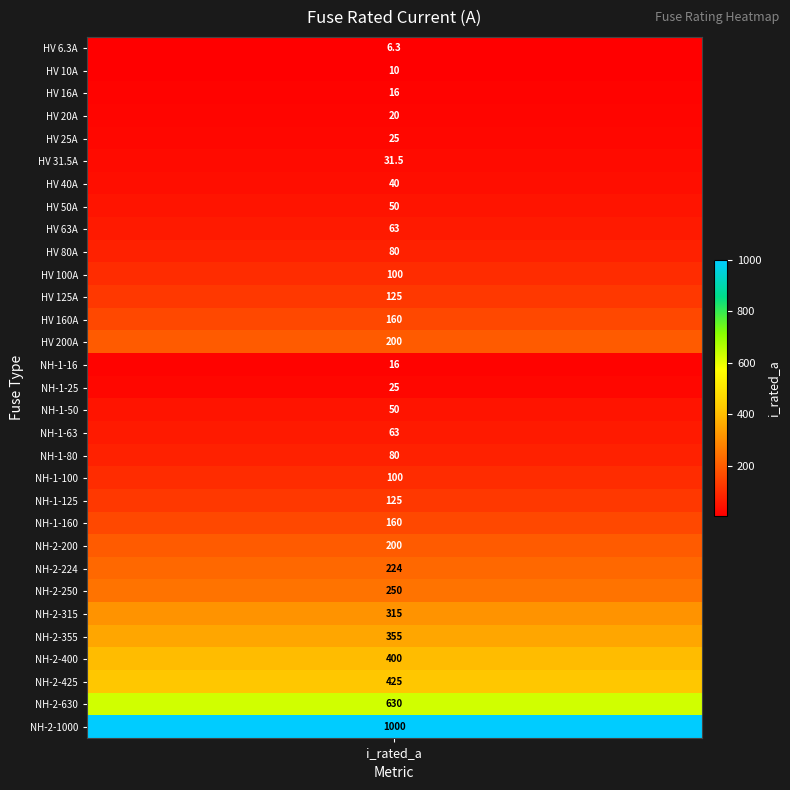

Rank the categories by value from highest to lowest.

30, 29, 28, 27, 26, 25, 24, 23, 13, 22, 12, 21, 11, 20, 10, 19, 9, 18, 8, 17, 7, 16, 6, 5, 4, 15, 3, 2, 14, 1, i_rated